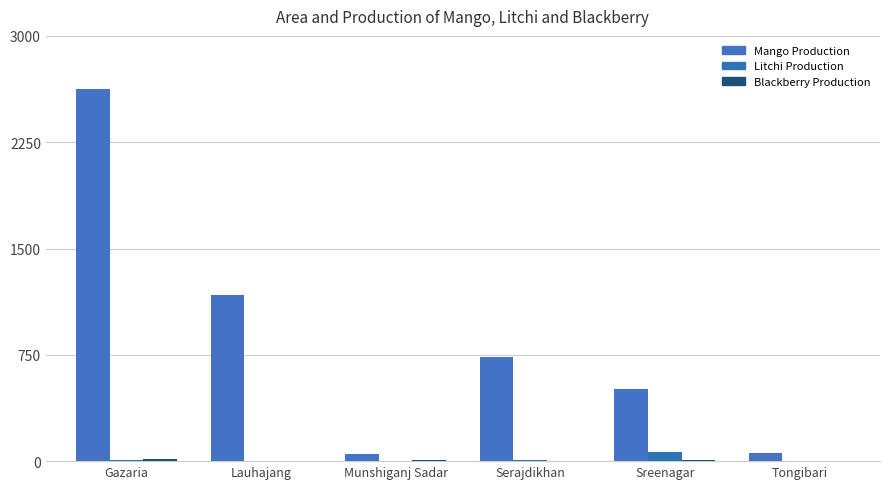

The value of Mango Production at Lauhajang is 1171. True or false?

True